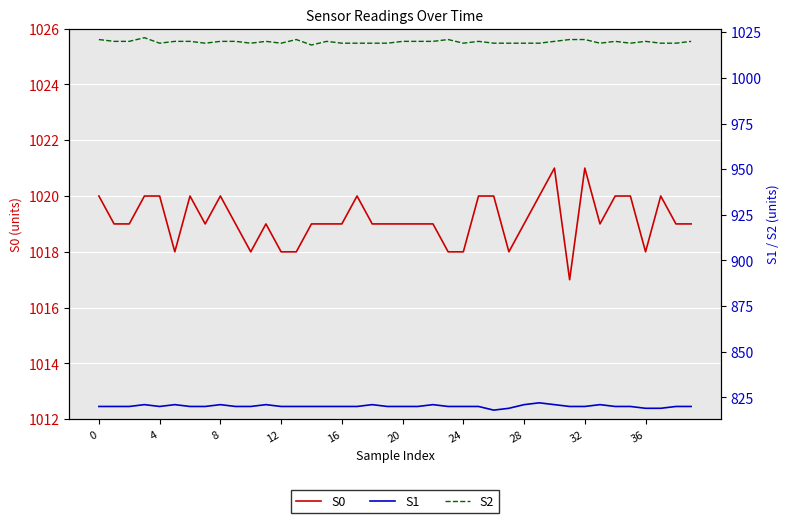

What are all the series names shown in the legend?

S0, S1, S2